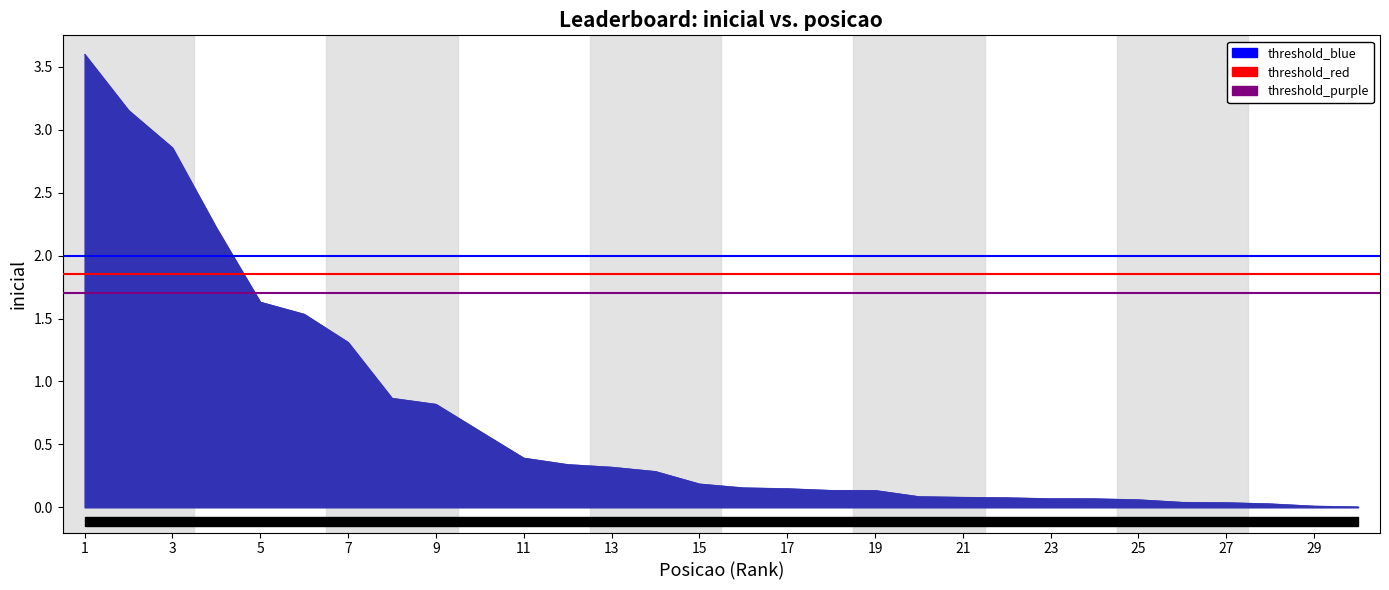

What is the total value across all series at 1?

5.5